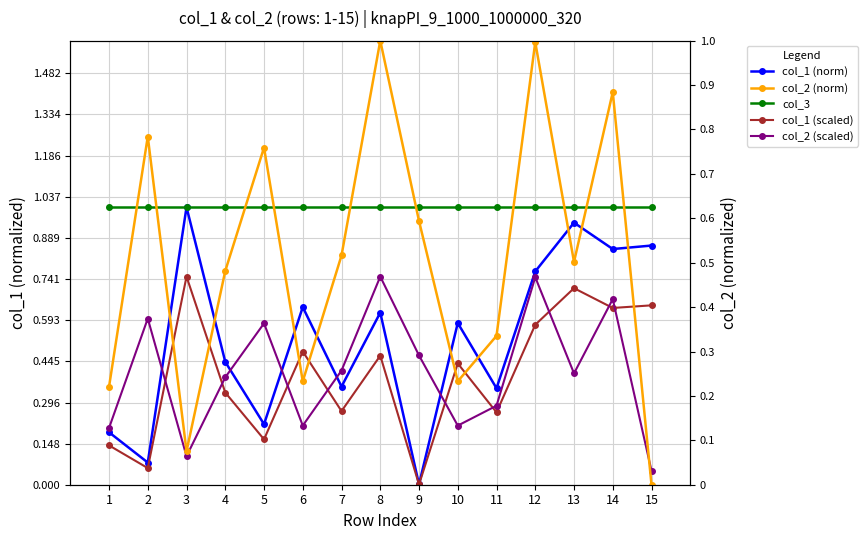

How many interior local valleys does the col_1 (norm) series have?

6